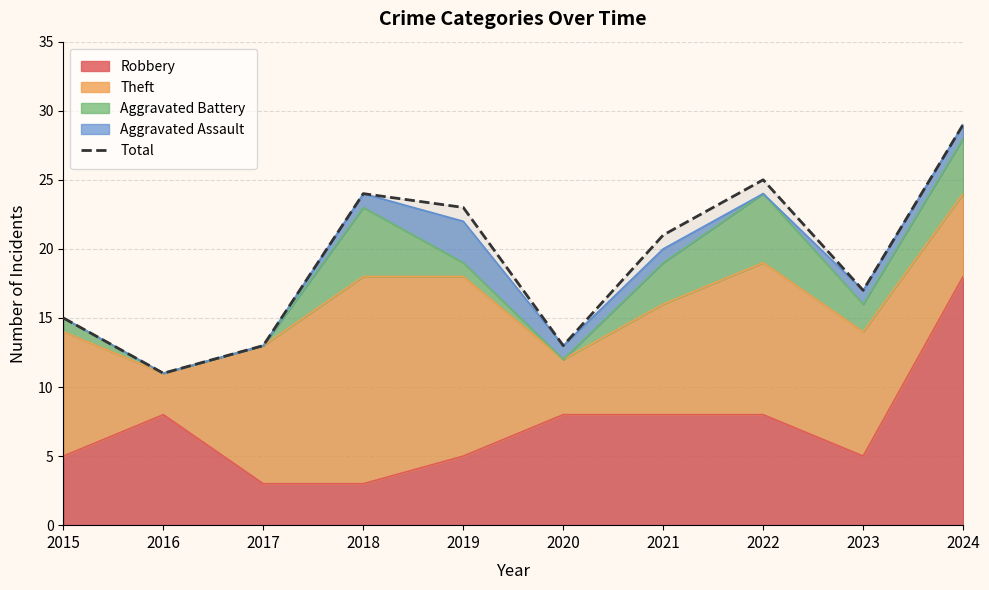

Between 2021 and 2018, which is larger?

2018